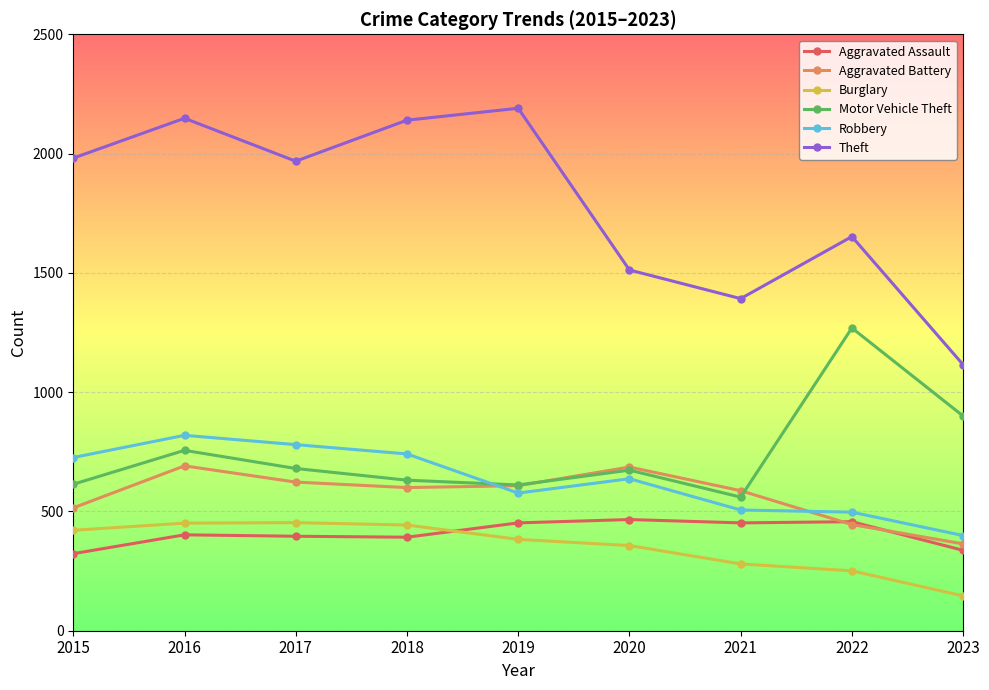

How many lines are shown in the chart?

6